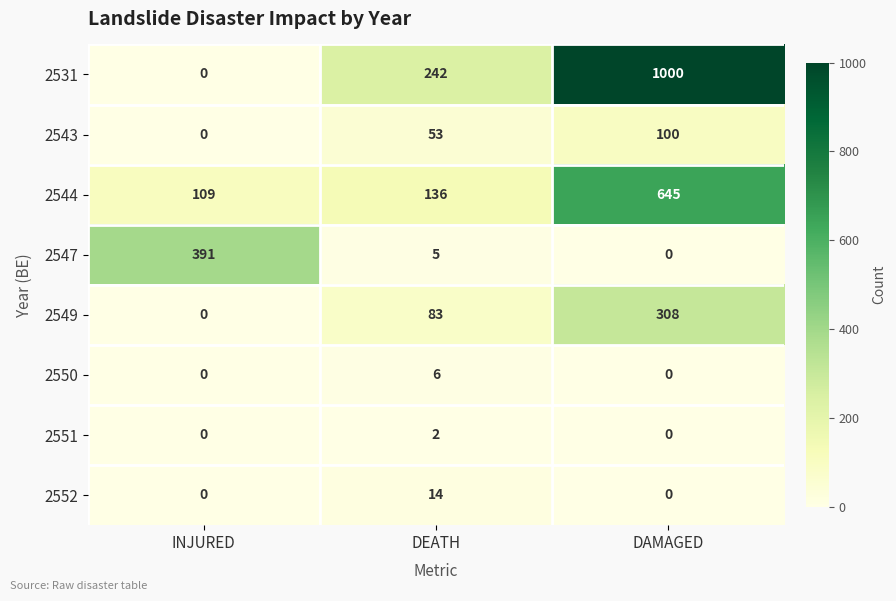

Is it true that 2550 equals -3 at INJURED?

False